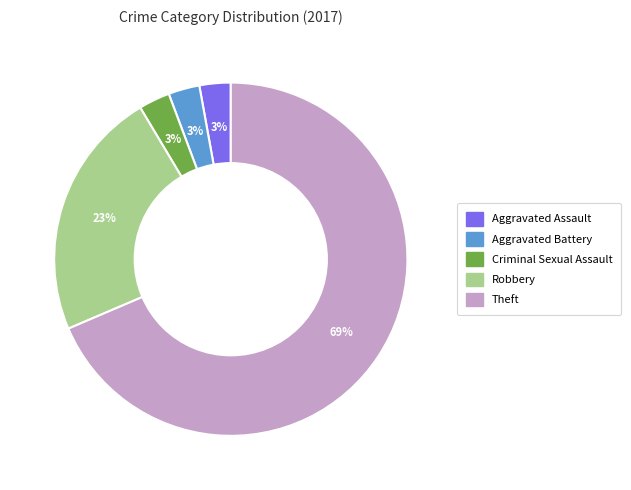

Is there any slice that represents more than half of the pie?

Yes